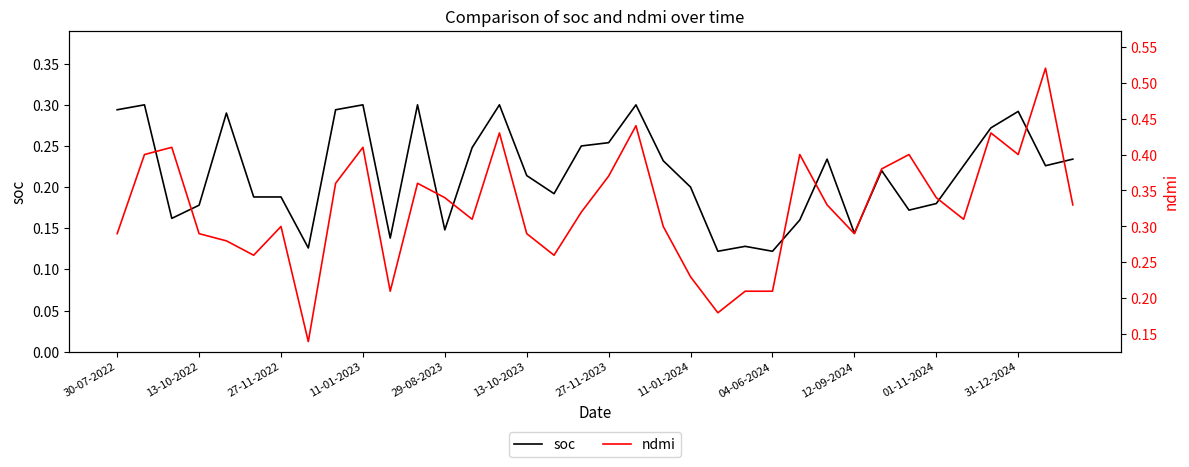

Does the chart have visible grid lines?

No